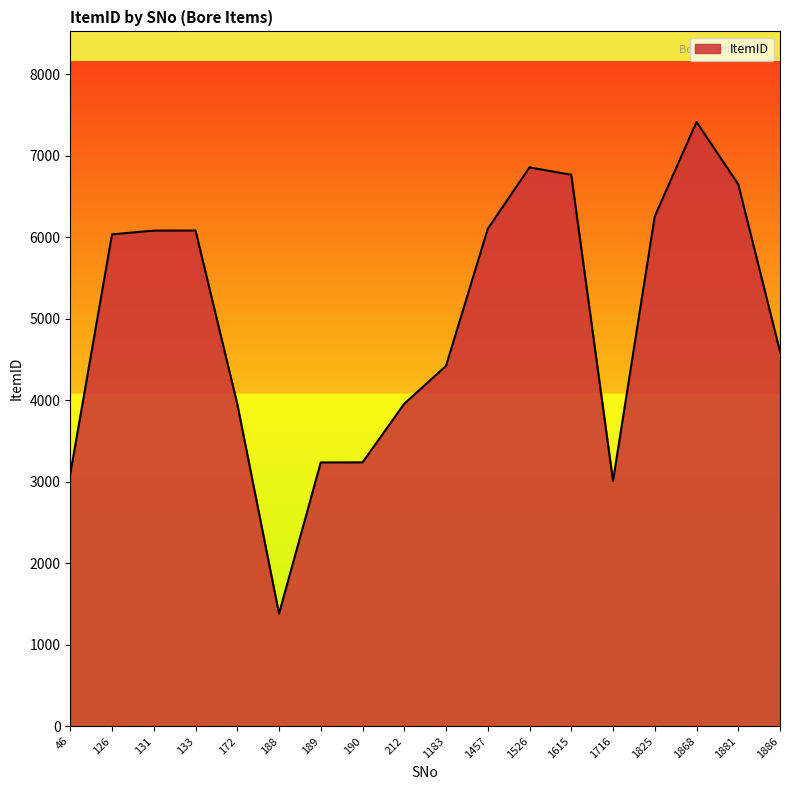

Which category has the highest value across all series?

1868